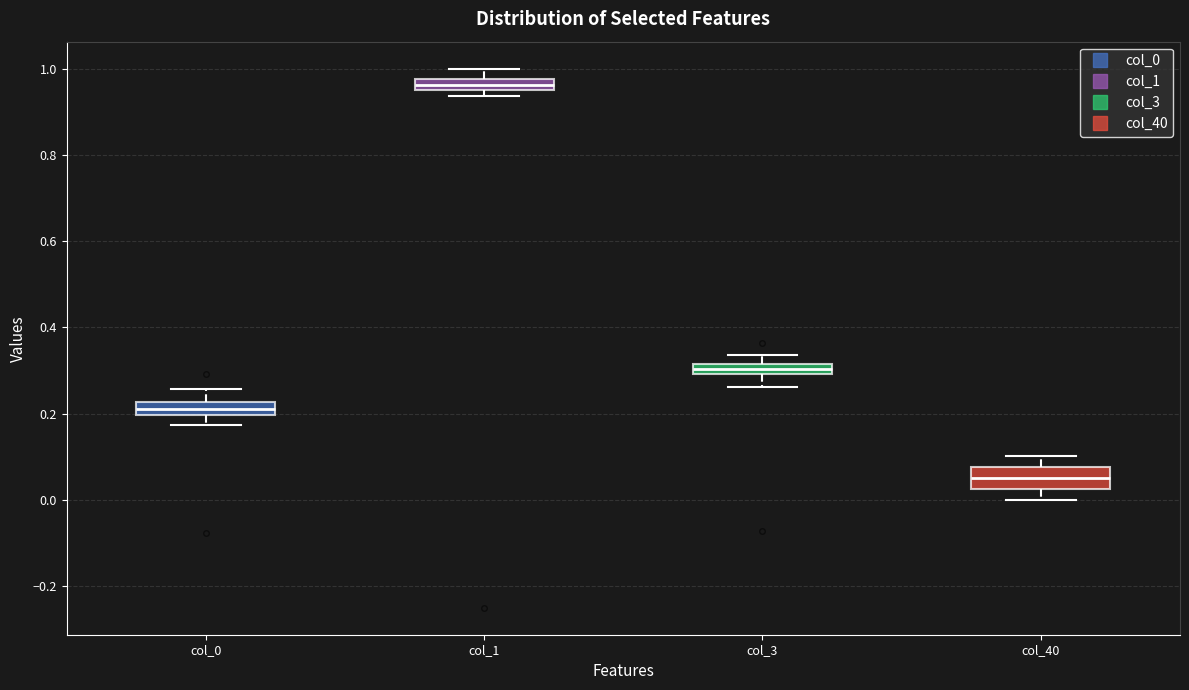

Which box's median line is the lowest?

col_40